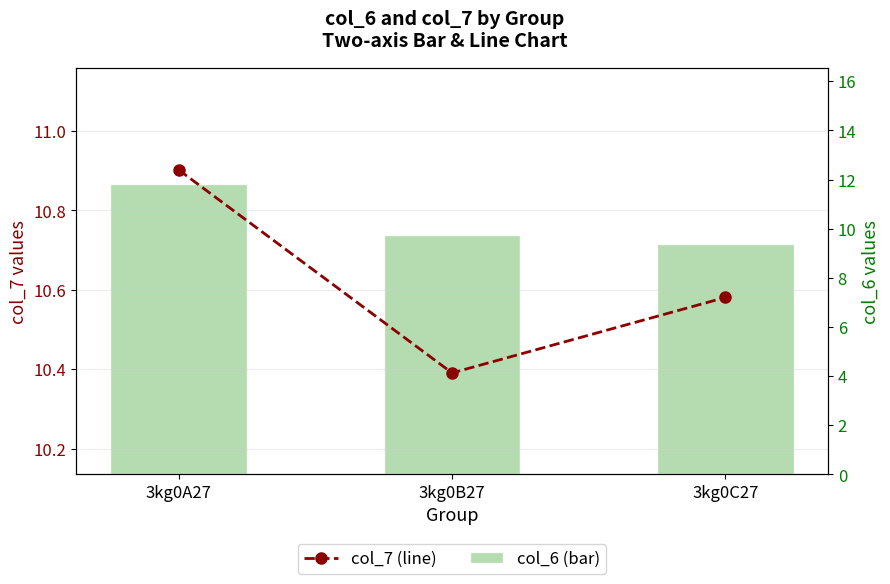

Which has a higher value, 3kg0B27 or 3kg0A27?

3kg0A27